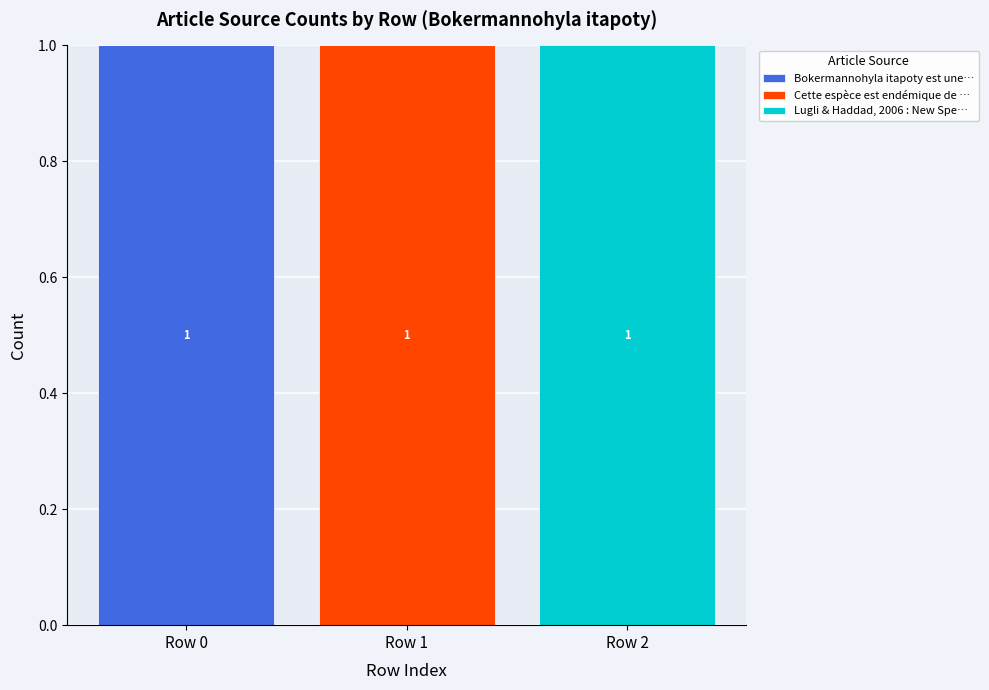

The Bokermannohyla itapoty est une… series shows -1 at Row 1. True or false?

False